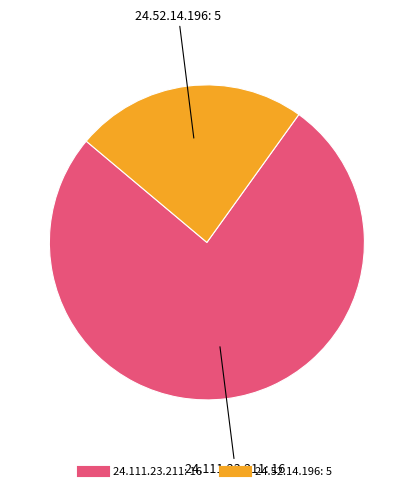

Is there a majority slice in this chart?

Yes